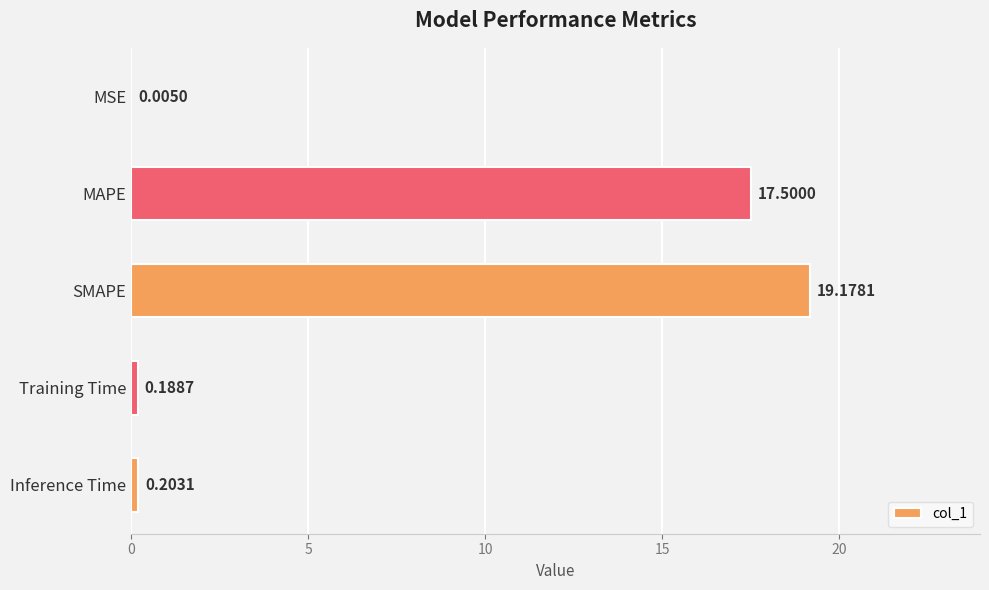

Which has a higher value, Training Time or SMAPE?

SMAPE